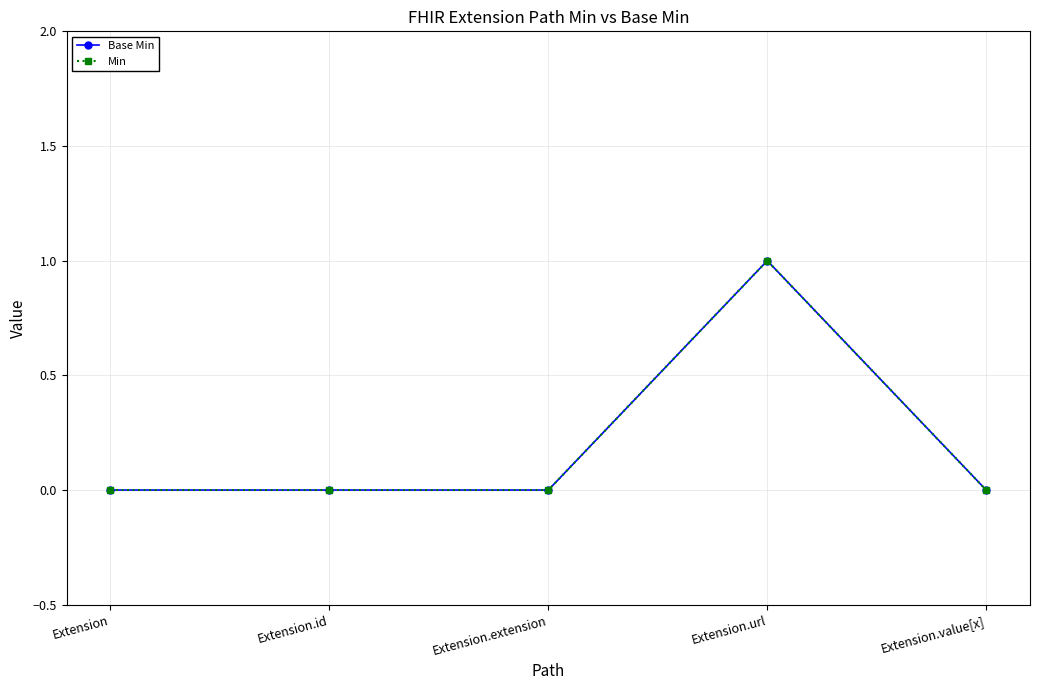

Does the chart have visible grid lines?

Yes